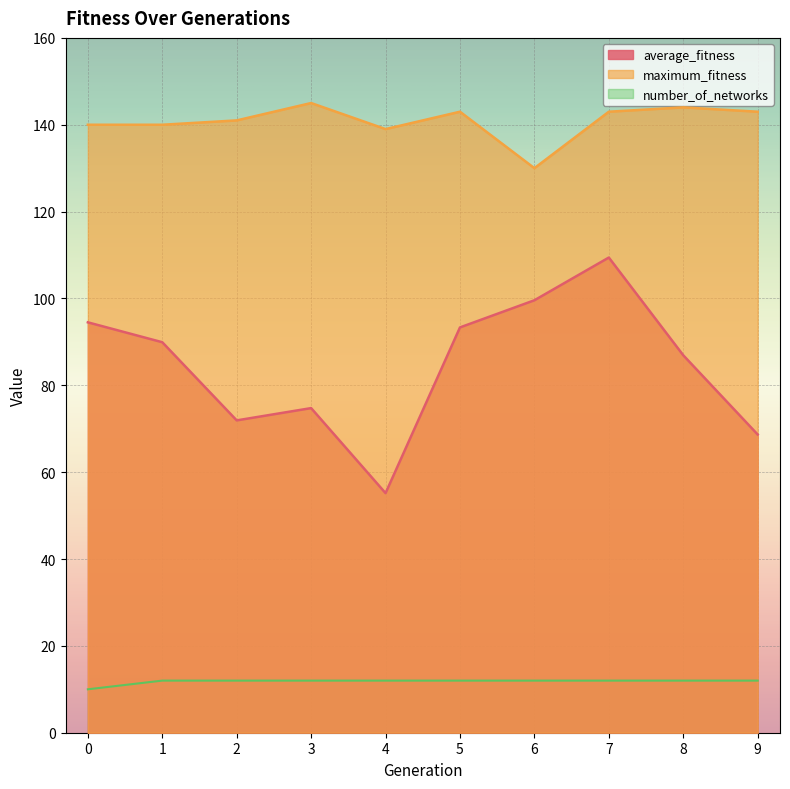

Read the number_of_networks value at 6.

12.0